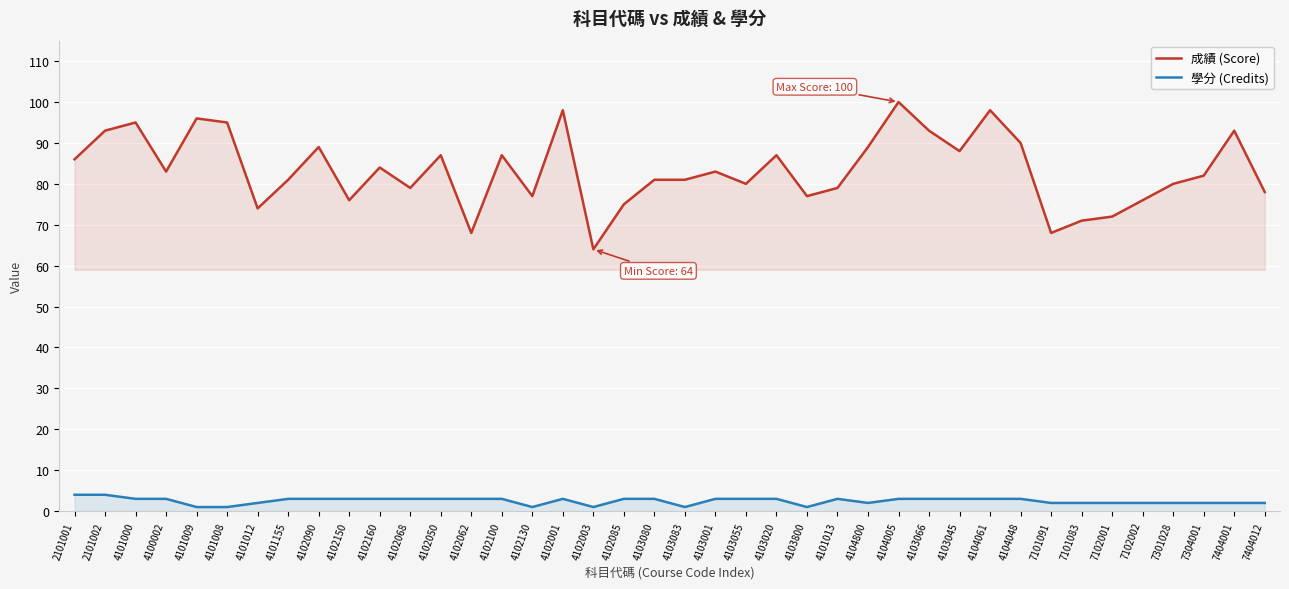

Which series changed the most between 4102062 and 4103066?

成績 (Score)